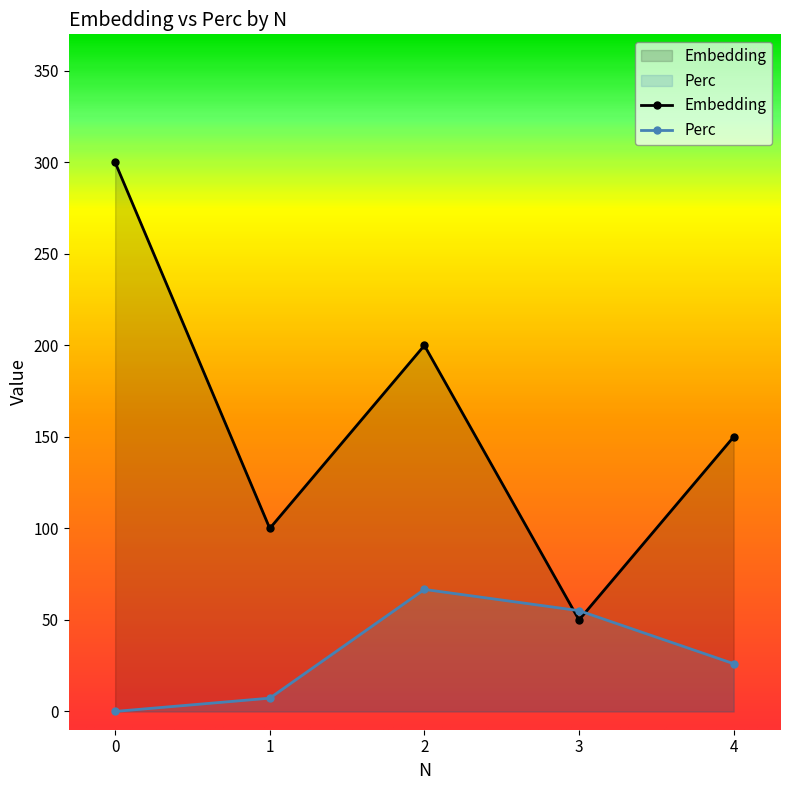

Reading left to right, transcribe all the data shown in this chart.

Embedding: 300.0	100.0	200.0	50.0	150.0
Perc: 0.0	7.2	66.7	55.1	26.1